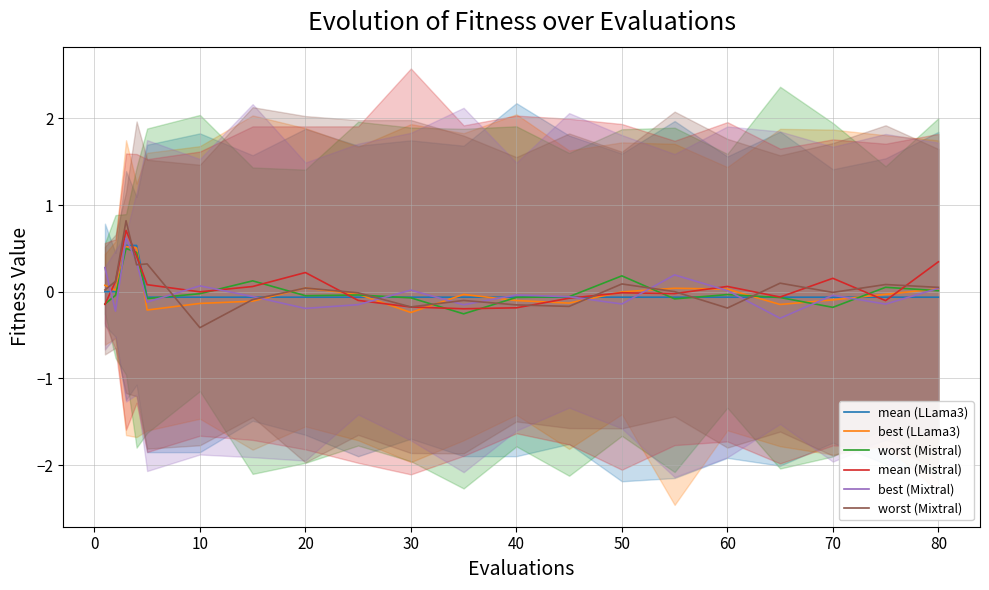

Is it true that worst (Mixtral) equals 0.0 at 20?

True